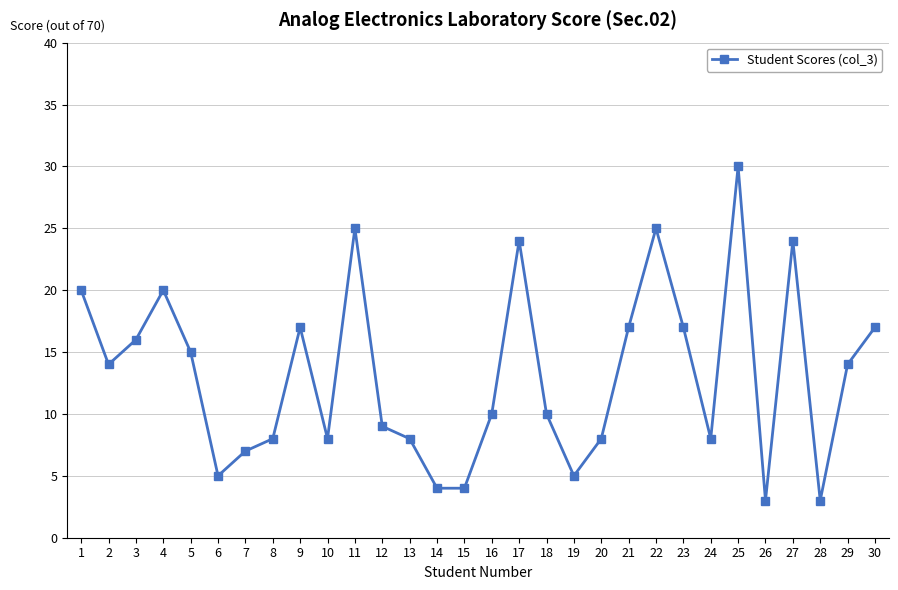

The value at 5 is 22. True or false?

False